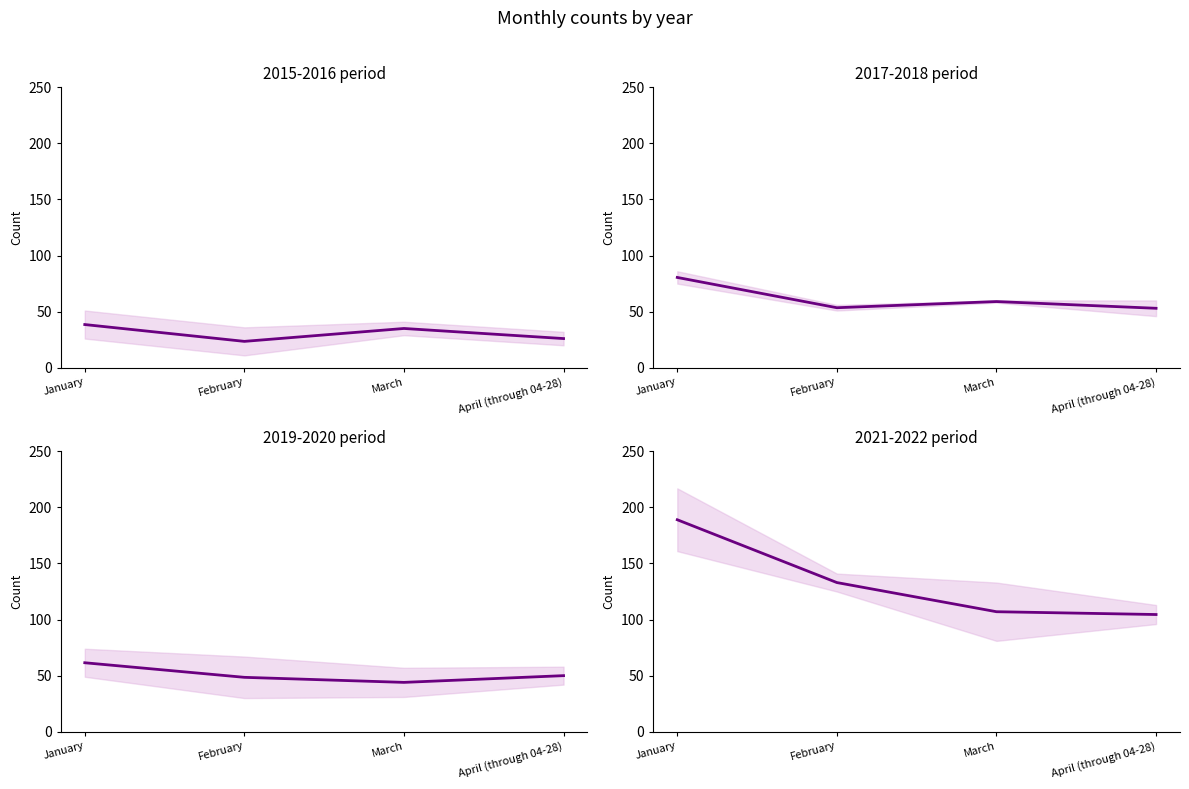

What is the change in value from January to April (through 04-28)?

-84.5